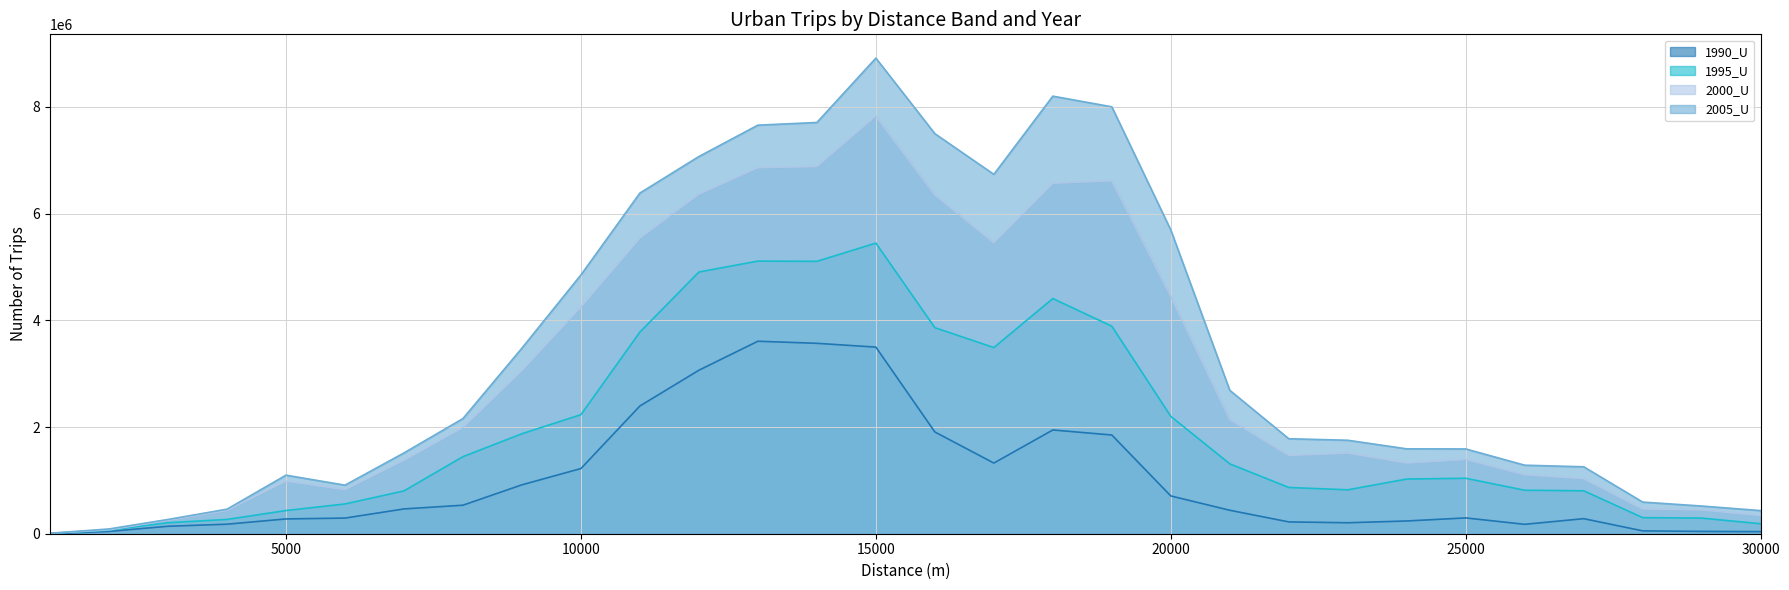

In 1990_U, how many points are higher than both neighbors (excluding endpoints)?

4